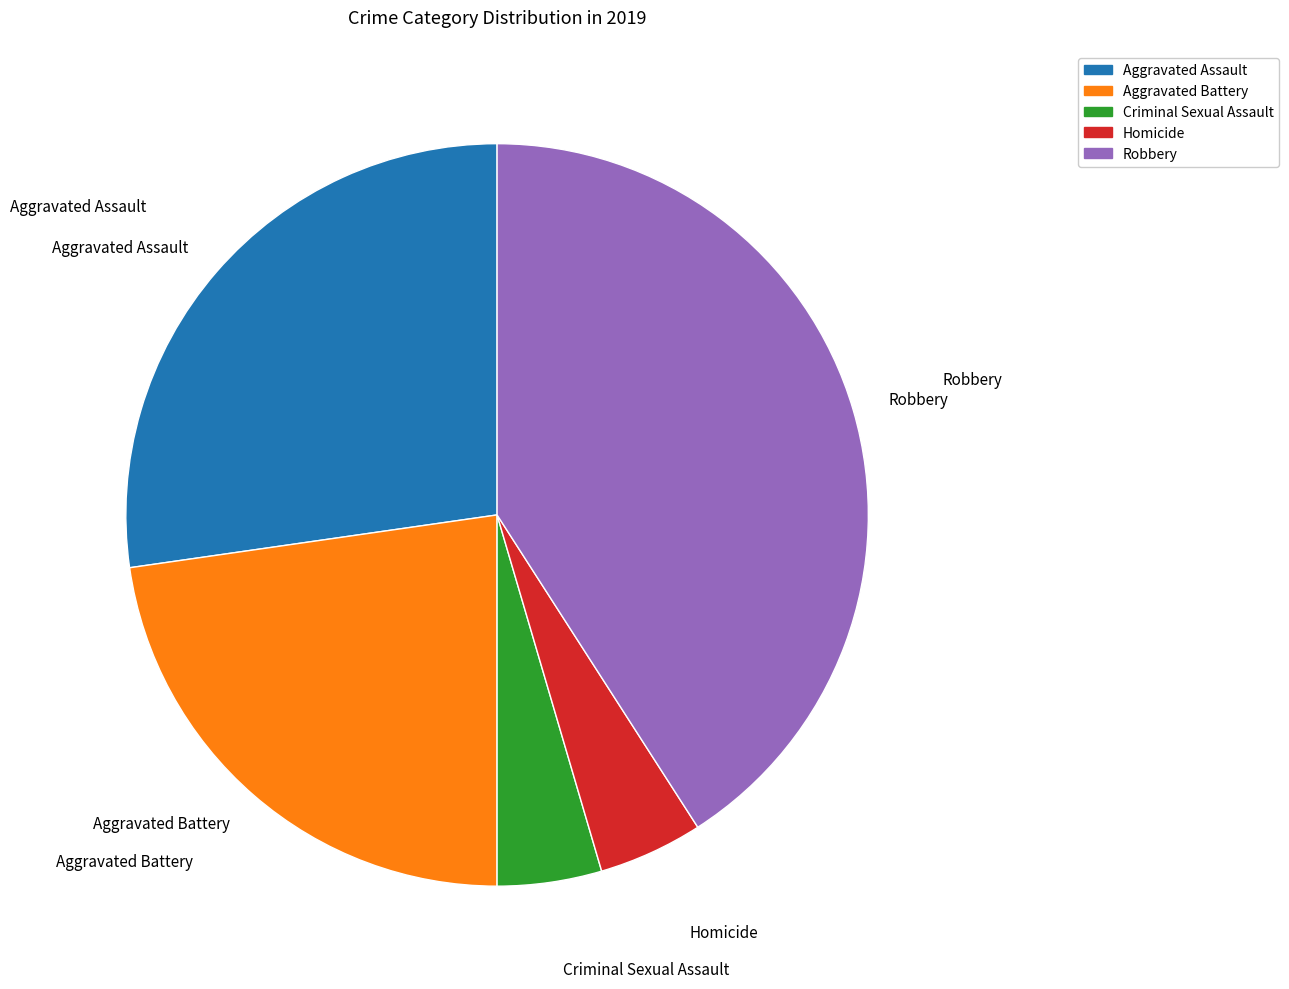

Which has a higher value, Criminal Sexual Assault or Aggravated Battery?

Aggravated Battery